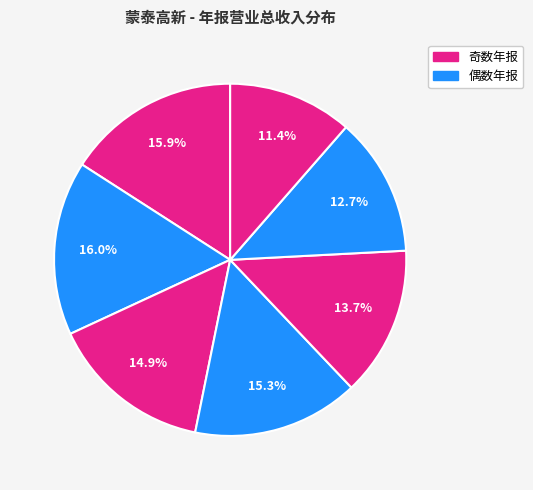

Count the number of slices in the pie.

7